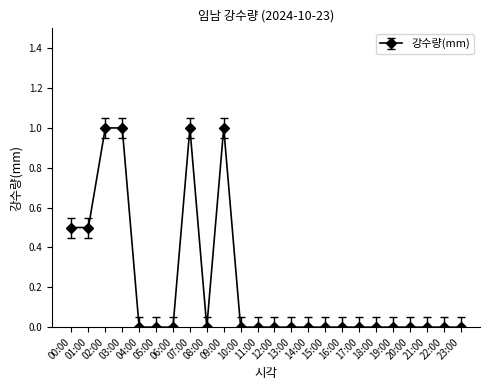

What position from the right is 22:00?

2